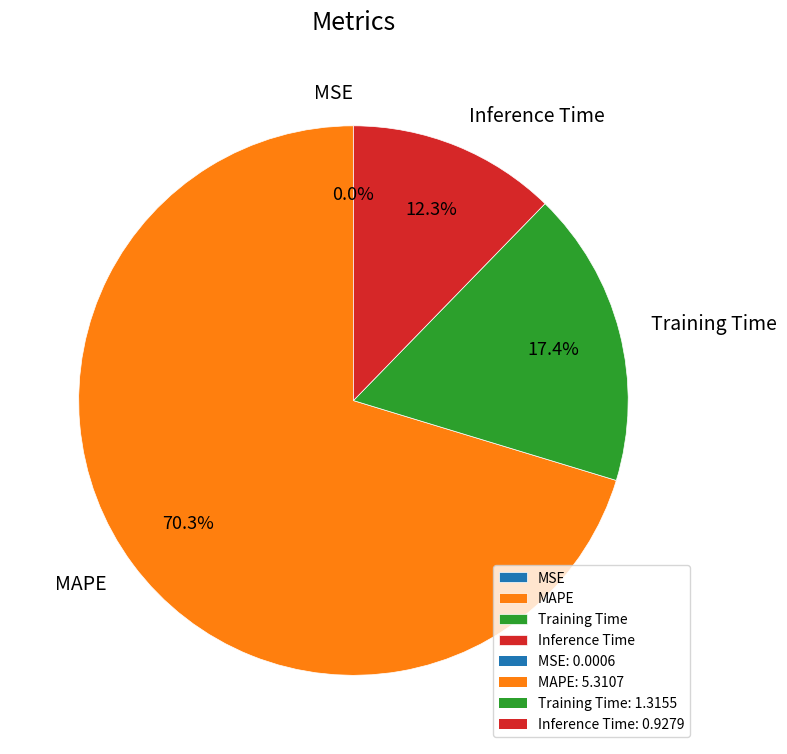

Approximately how many times larger is the value at Inference Time compared to Training Time?

0.7